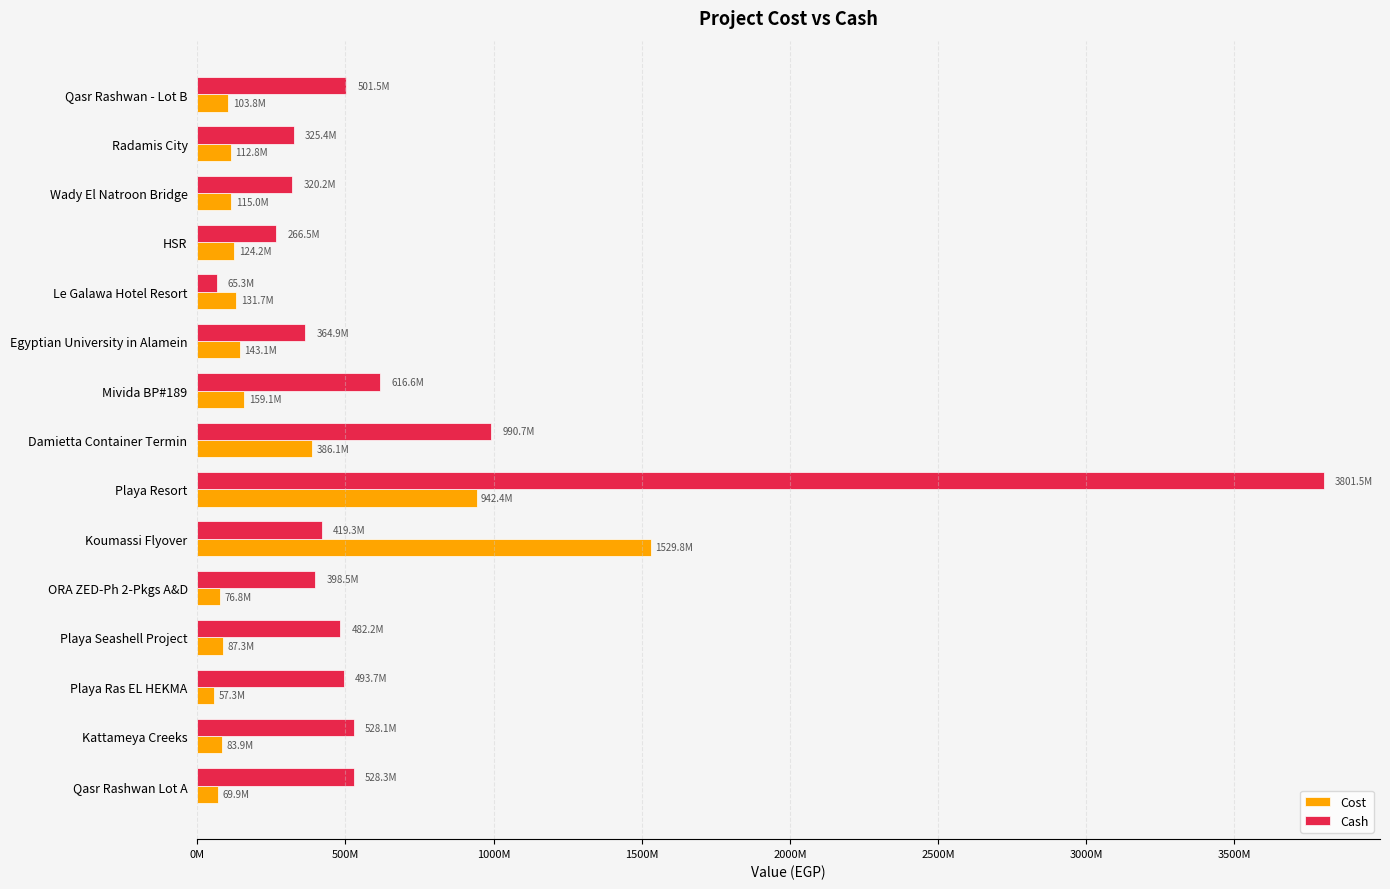

What is the sum of all Cost values?

4123140561.5